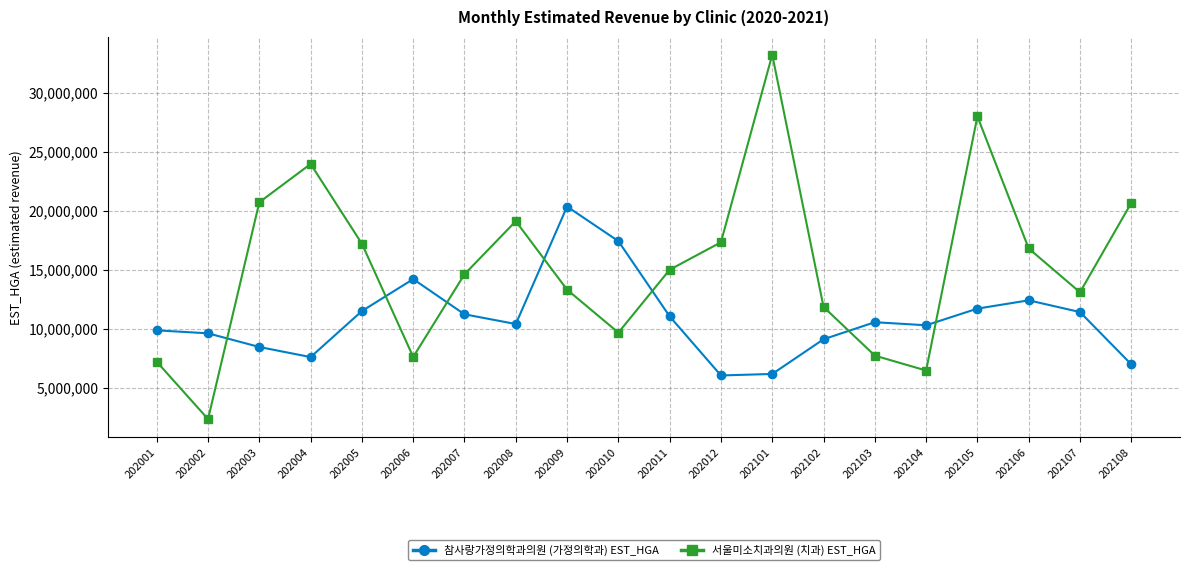

What is the total value across all series at 202108?

27666899